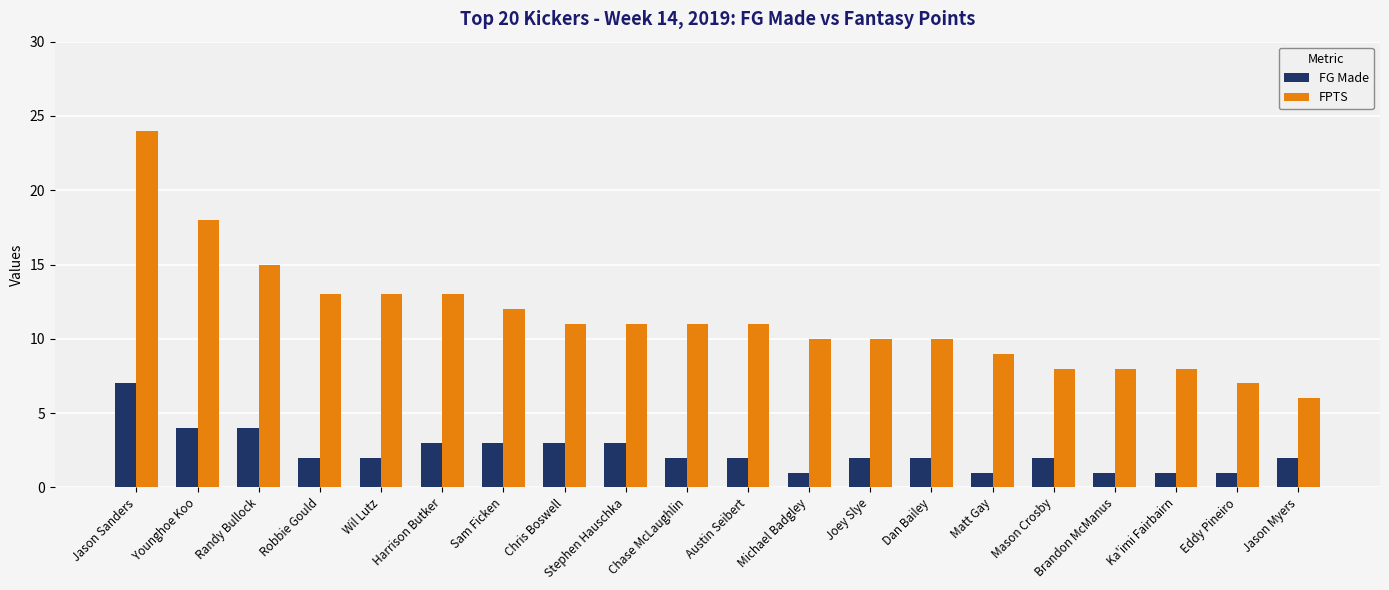

Which series changed the most between Harrison Butker and Jason Myers?

FPTS